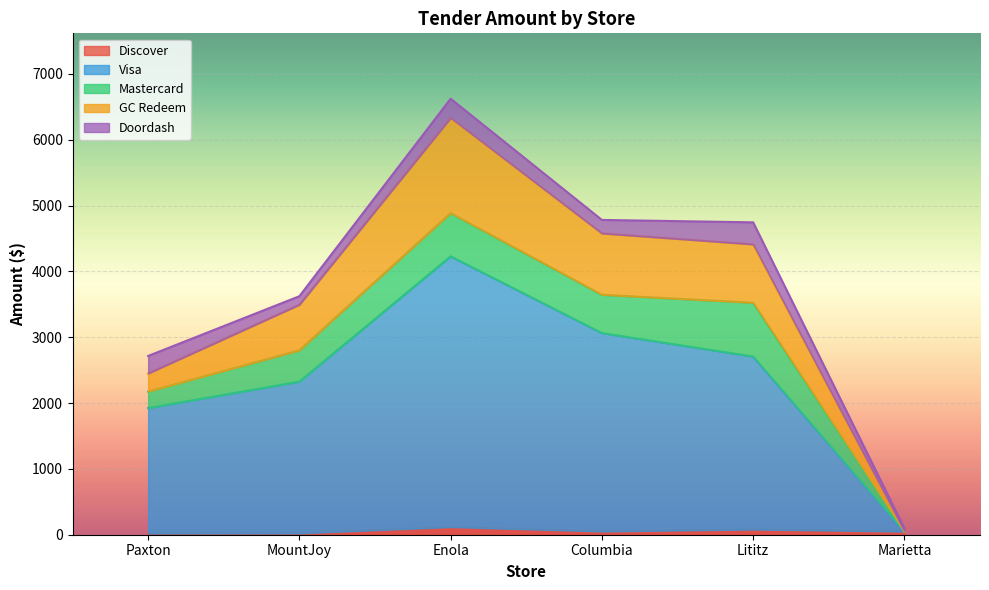

At which category is the sum across all series the highest?

Enola